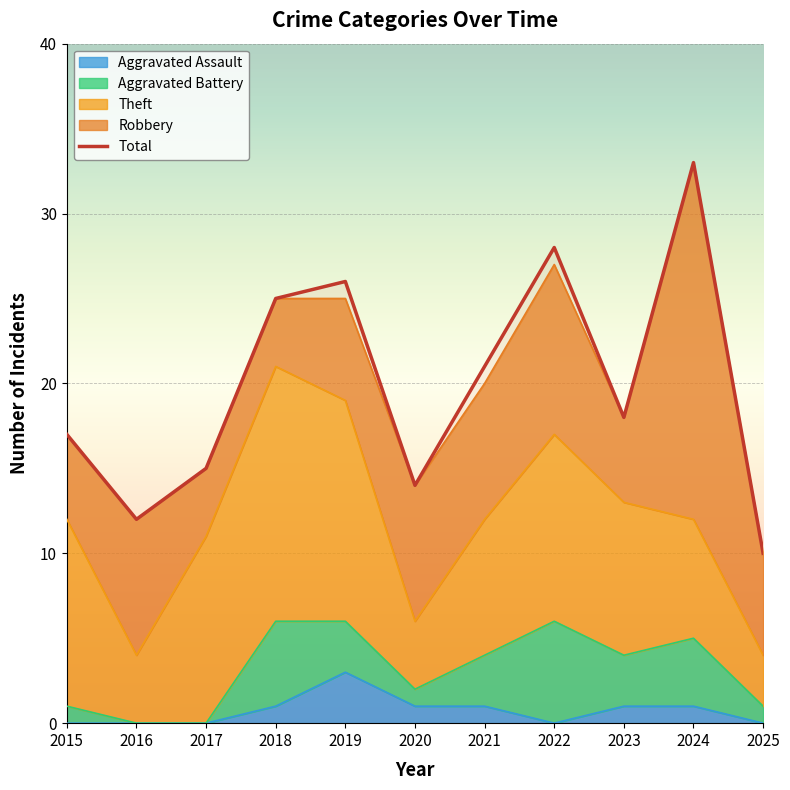

In Robbery, how many points are higher than both neighbors (excluding endpoints)?

3